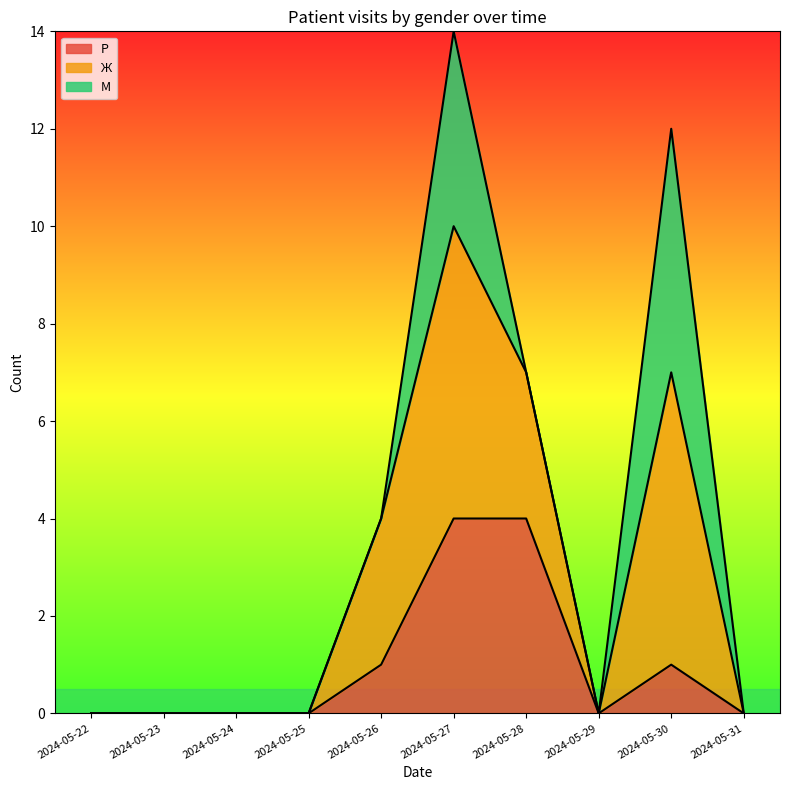

What is the average value of the Р series?

1